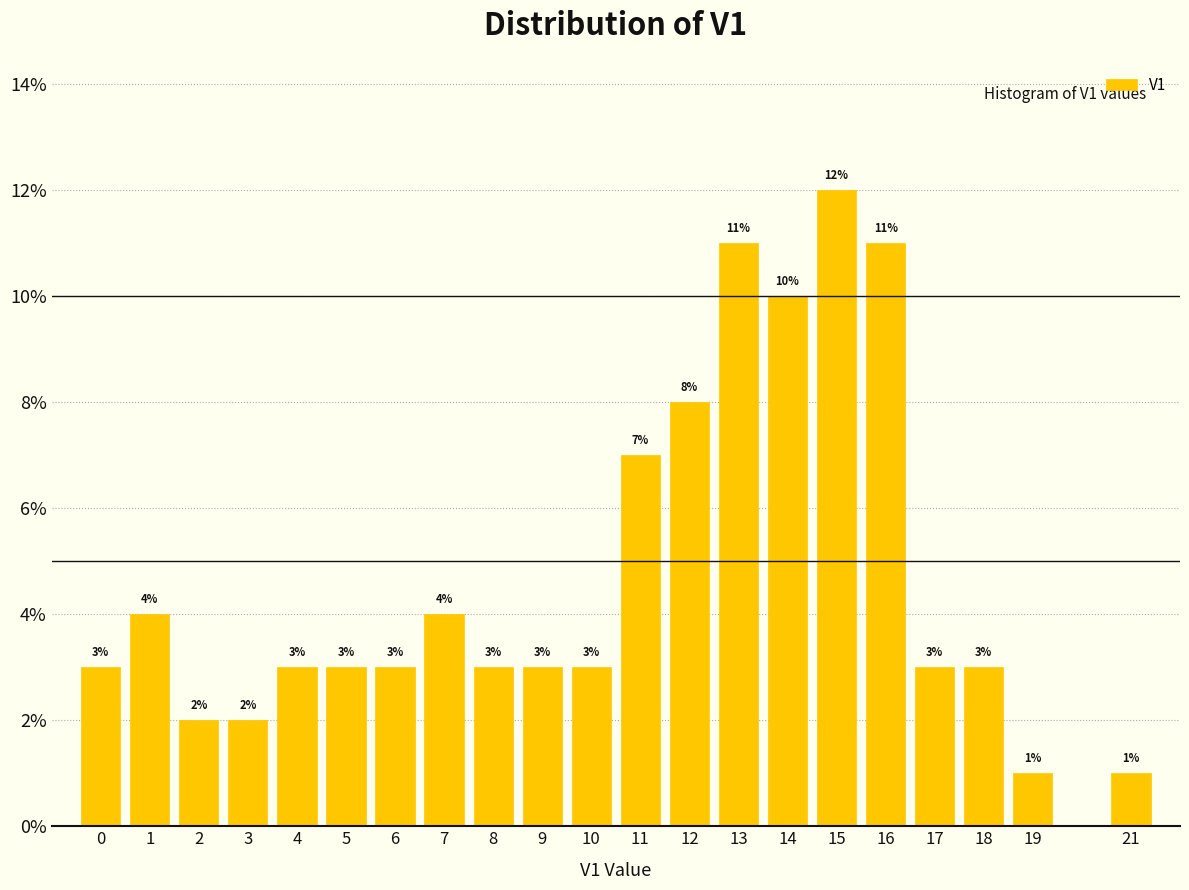

Which range on the x-axis has the tallest bar?

14.5 to 15.5